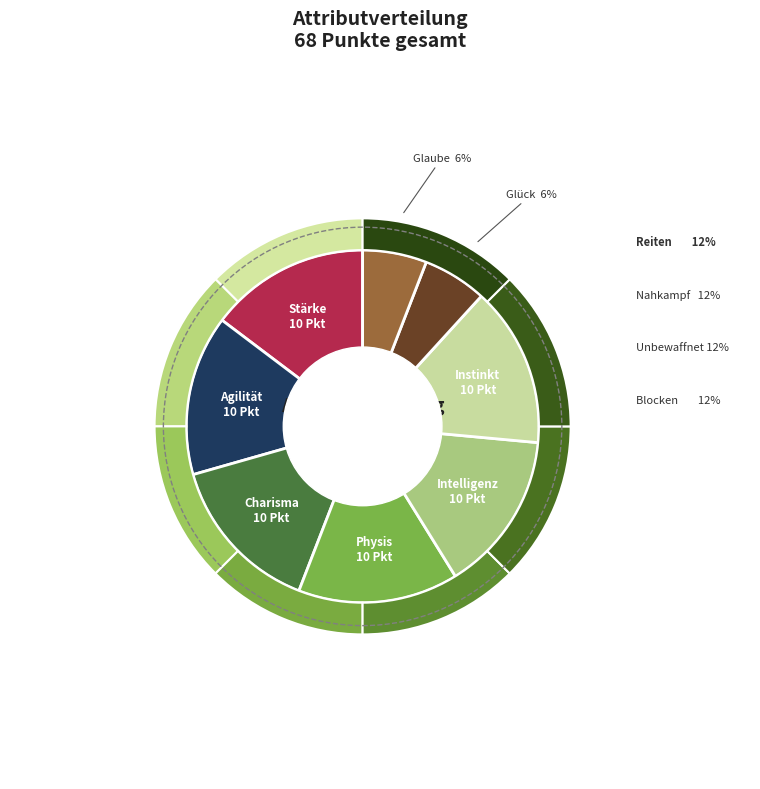

Which slice is the smallest?

Glück